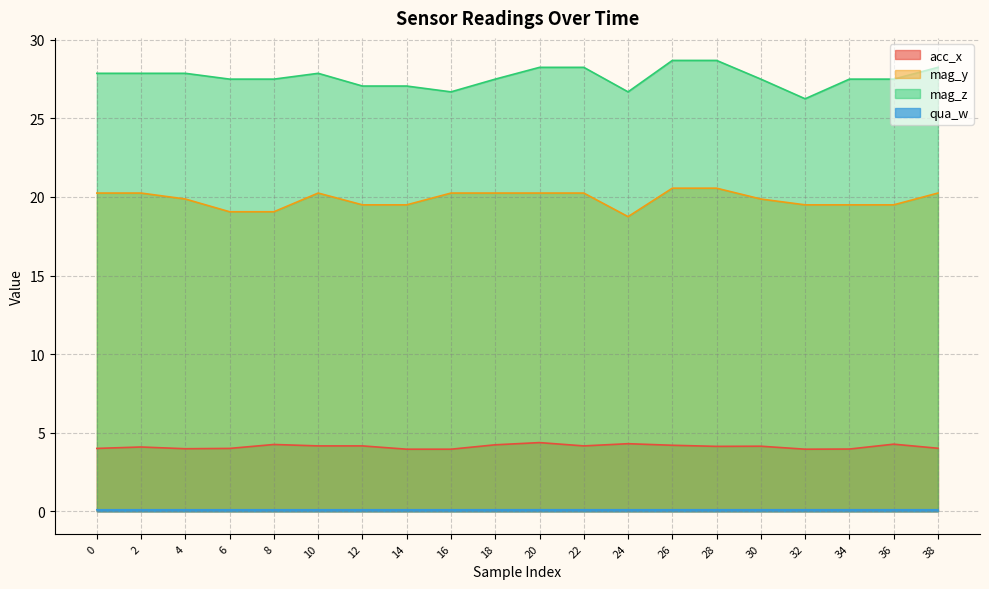

Which series has the widest spread of values?

mag_z